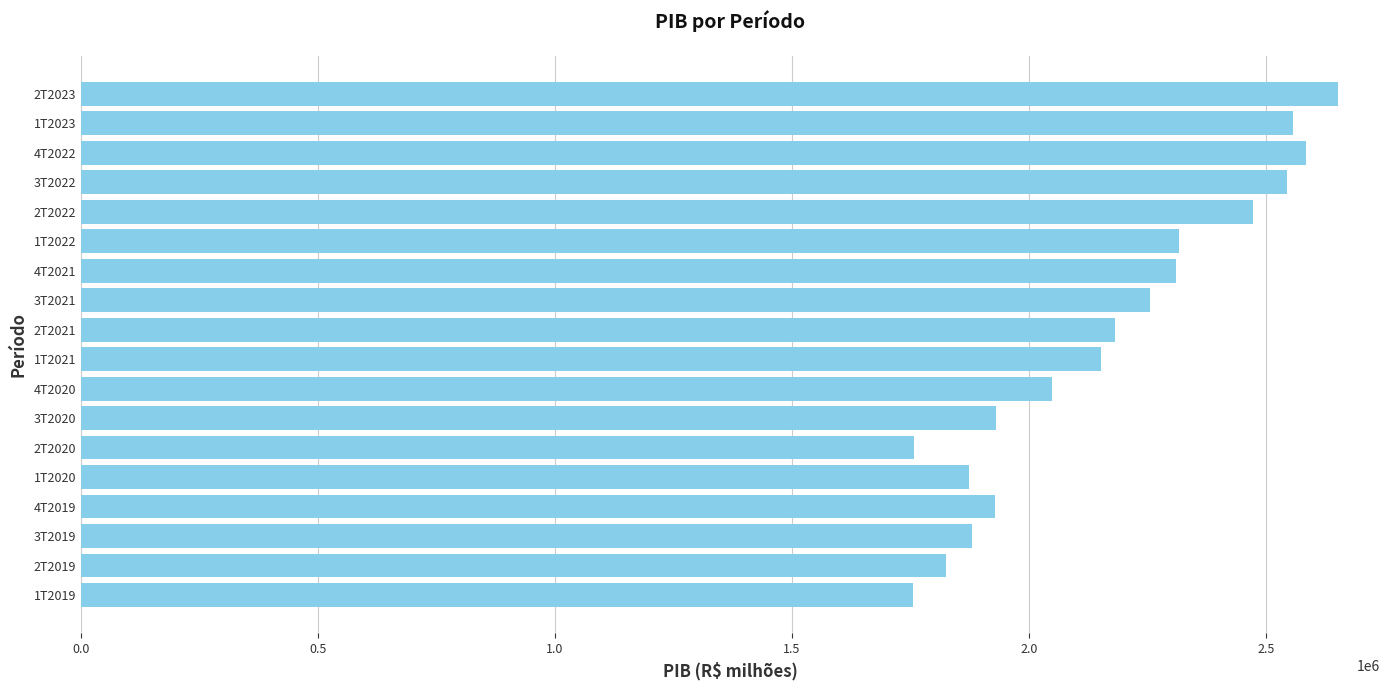

What is the difference between the maximum and second lowest values?

893639